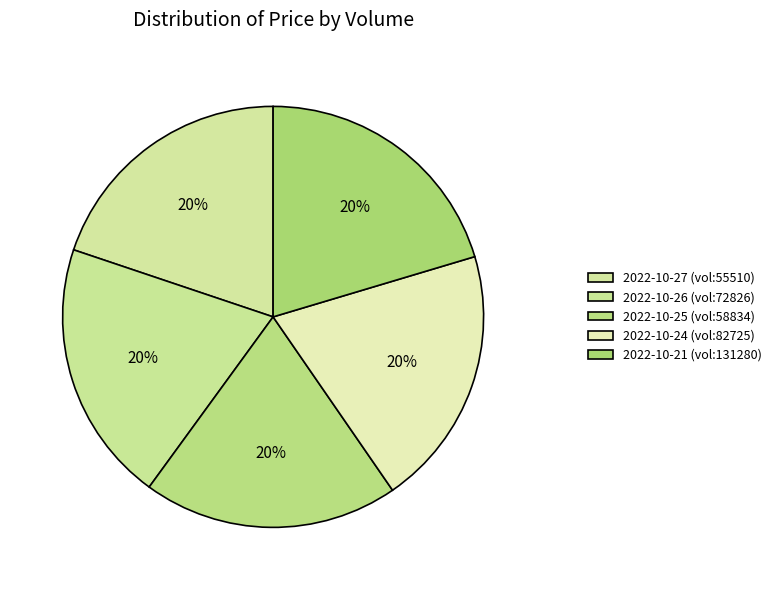

What is the largest slice in the pie chart?

131280